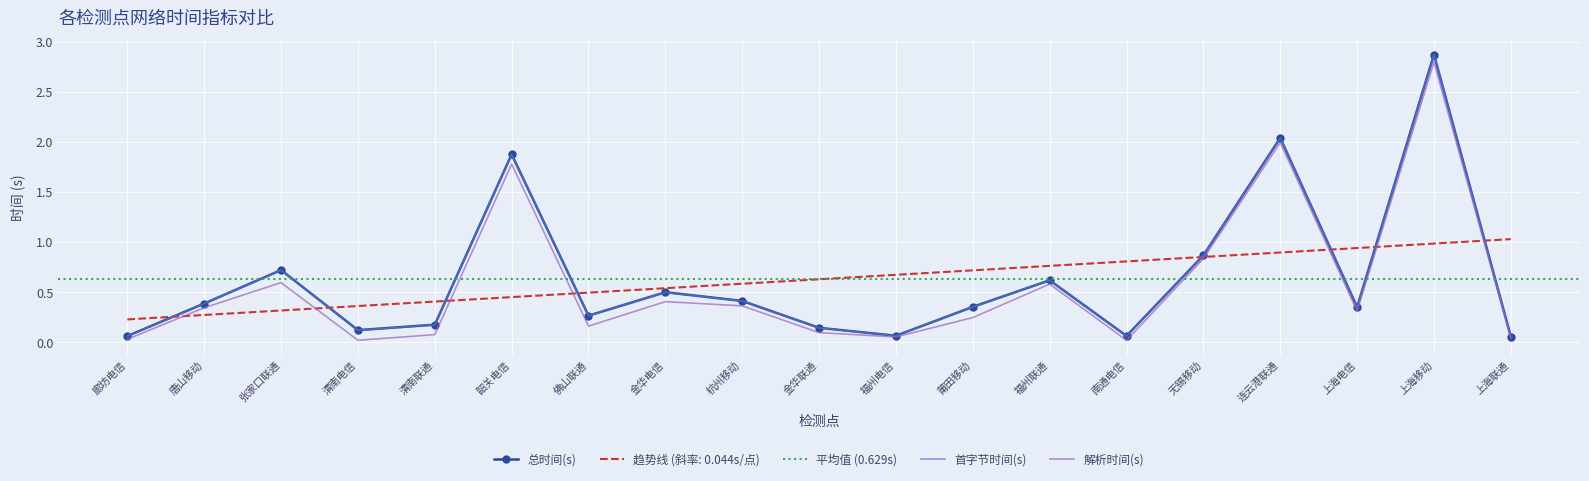

Rank the series by their maximum value, from highest to lowest.

总时间(s), 首字节时间(s), 解析时间(s)